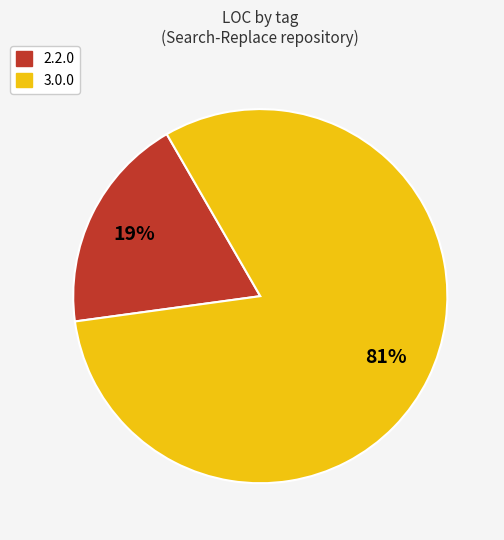

Count the number of slices in the pie.

2